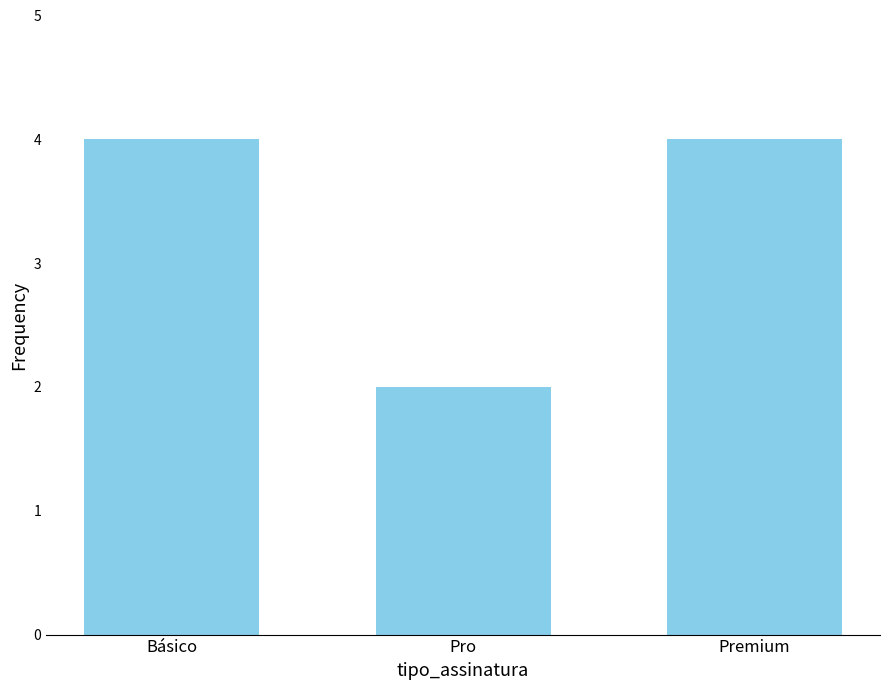

Approximately how many times larger is the value at Premium compared to Pro?

2.0